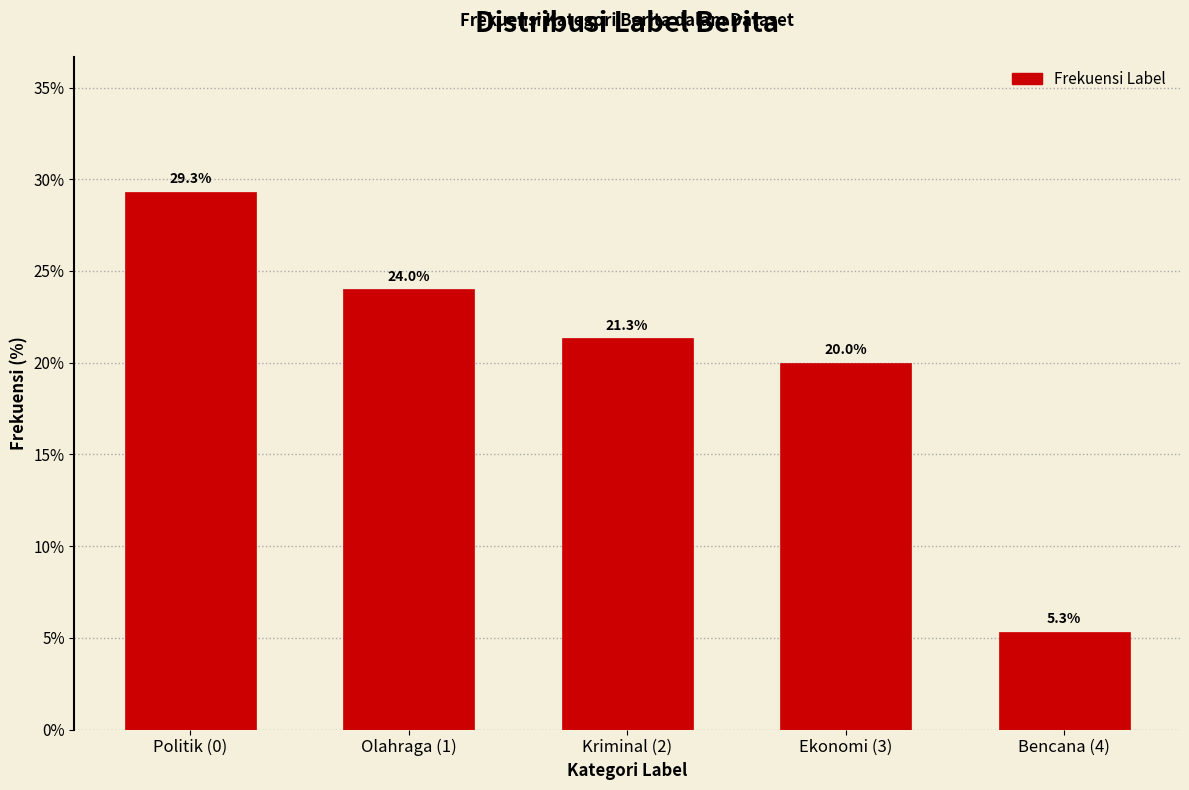

Reading right to left, transcribe all the data shown in this chart.

5.3	20.0	21.3	24.0	29.3